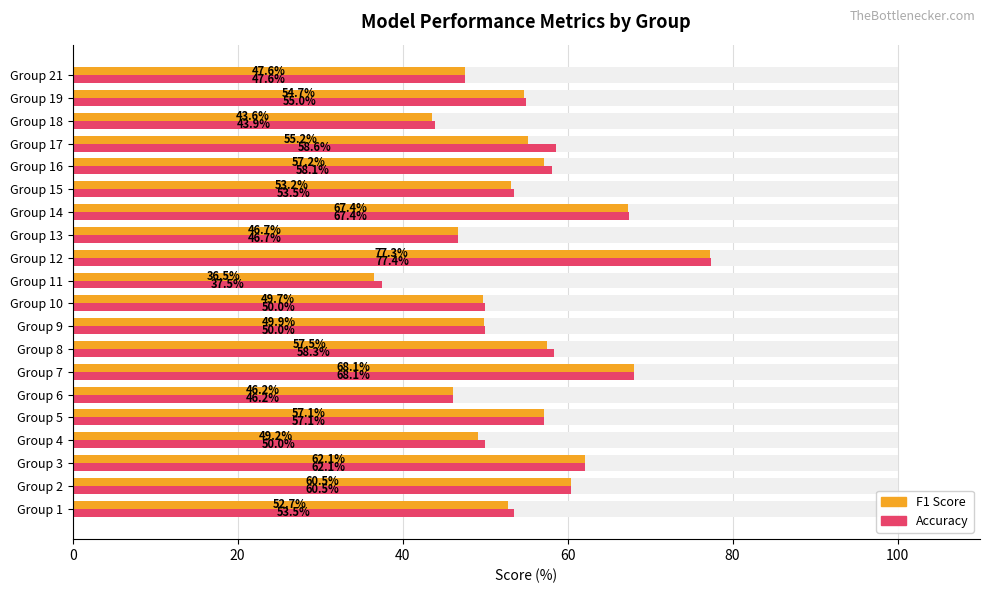

How many values in the Accuracy series exceed 55?

10